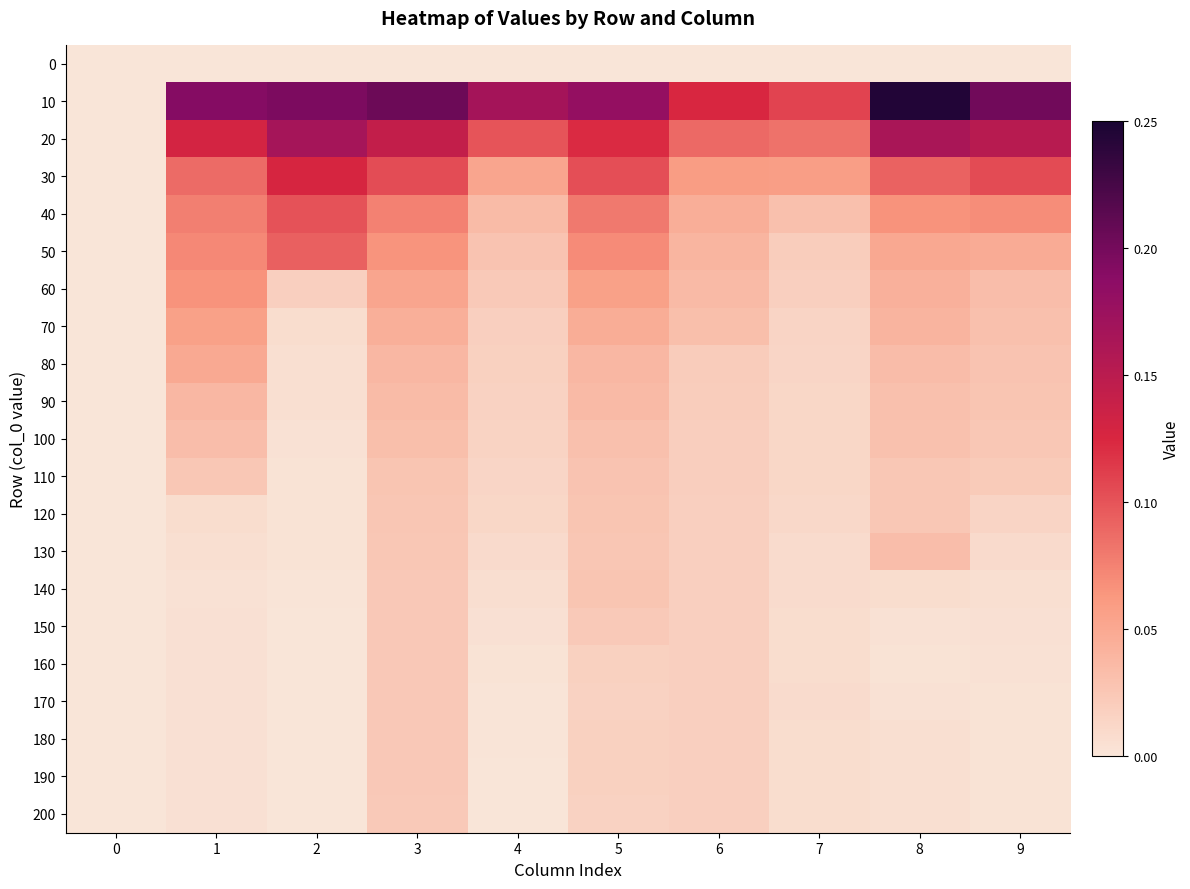

Reading left to right, transcribe all the data shown in this chart.

0: 0=0.0	1=0.0	2=0.0	3=0.0	4=0.0	5=0.0	6=0.0	7=0.0	8=0.0	9=0.0
10: 0=0.0	1=0.2	2=0.2	3=0.2	4=0.2	5=0.2	6=0.1	7=0.1	8=0.2	9=0.2
20: 0=0.0	1=0.1	2=0.2	3=0.1	4=0.1	5=0.1	6=0.1	7=0.1	8=0.2	9=0.2
30: 0=0.0	1=0.1	2=0.1	3=0.1	4=0.1	5=0.1	6=0.1	7=0.1	8=0.1	9=0.1
40: 0=0.0	1=0.1	2=0.1	3=0.1	4=0.0	5=0.1	6=0.0	7=0.0	8=0.1	9=0.1
50: 0=0.0	1=0.1	2=0.1	3=0.1	4=0.0	5=0.1	6=0.0	7=0.0	8=0.1	9=0.0
60: 0=0.0	1=0.1	2=0.0	3=0.1	4=0.0	5=0.1	6=0.0	7=0.0	8=0.0	9=0.0
70: 0=0.0	1=0.1	2=0.0	3=0.0	4=0.0	5=0.0	6=0.0	7=0.0	8=0.0	9=0.0
80: 0=0.0	1=0.0	2=0.0	3=0.0	4=0.0	5=0.0	6=0.0	7=0.0	8=0.0	9=0.0
90: 0=0.0	1=0.0	2=0.0	3=0.0	4=0.0	5=0.0	6=0.0	7=0.0	8=0.0	9=0.0
100: 0=0.0	1=0.0	2=0.0	3=0.0	4=0.0	5=0.0	6=0.0	7=0.0	8=0.0	9=0.0
110: 0=0.0	1=0.0	2=0.0	3=0.0	4=0.0	5=0.0	6=0.0	7=0.0	8=0.0	9=0.0
120: 0=0.0	1=0.0	2=0.0	3=0.0	4=0.0	5=0.0	6=0.0	7=0.0	8=0.0	9=0.0
130: 0=0.0	1=0.0	2=0.0	3=0.0	4=0.0	5=0.0	6=0.0	7=0.0	8=0.0	9=0.0
140: 0=0.0	1=0.0	2=0.0	3=0.0	4=0.0	5=0.0	6=0.0	7=0.0	8=0.0	9=0.0
150: 0=0.0	1=0.0	2=0.0	3=0.0	4=0.0	5=0.0	6=0.0	7=0.0	8=0.0	9=0.0
160: 0=0.0	1=0.0	2=0.0	3=0.0	4=0.0	5=0.0	6=0.0	7=0.0	8=0.0	9=0.0
170: 0=0.0	1=0.0	2=0.0	3=0.0	4=0.0	5=0.0	6=0.0	7=0.0	8=0.0	9=0.0
180: 0=0.0	1=0.0	2=0.0	3=0.0	4=0.0	5=0.0	6=0.0	7=0.0	8=0.0	9=0.0
190: 0=0.0	1=0.0	2=0.0	3=0.0	4=0.0	5=0.0	6=0.0	7=0.0	8=0.0	9=0.0
200: 0=0.0	1=0.0	2=0.0	3=0.0	4=0.0	5=0.0	6=0.0	7=0.0	8=0.0	9=0.0